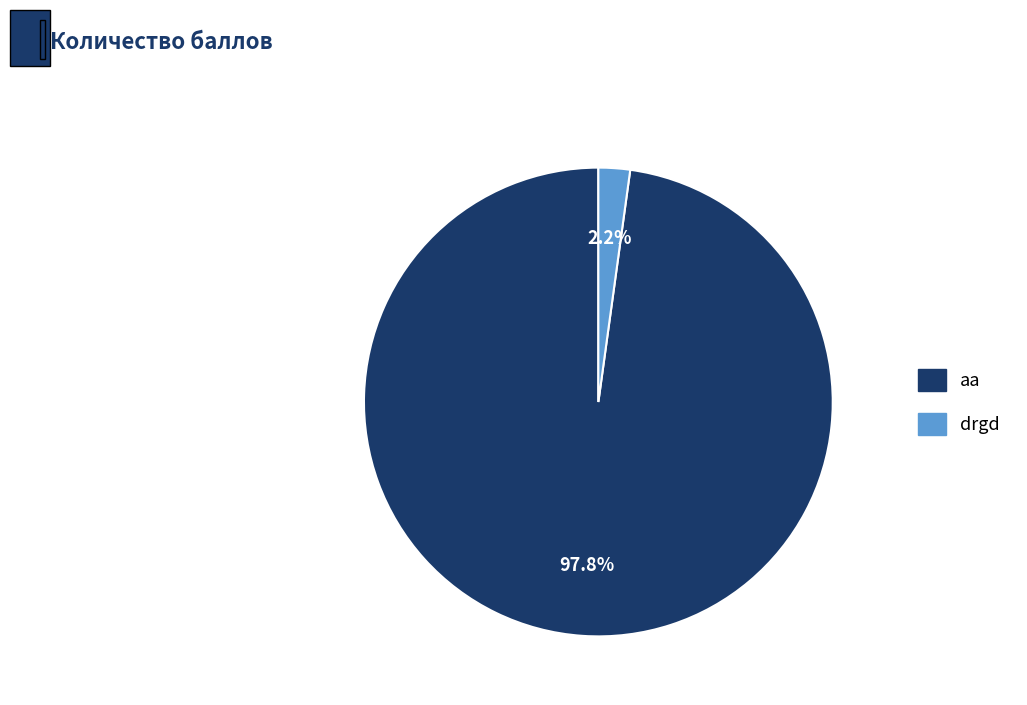

Which has a higher value, drgd or aa?

aa